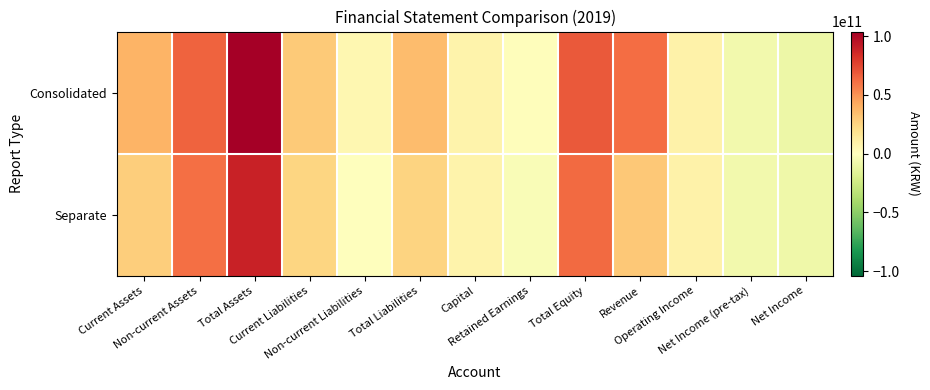

What is the difference between the highest and lowest values at Total Liabilities?

9855023877